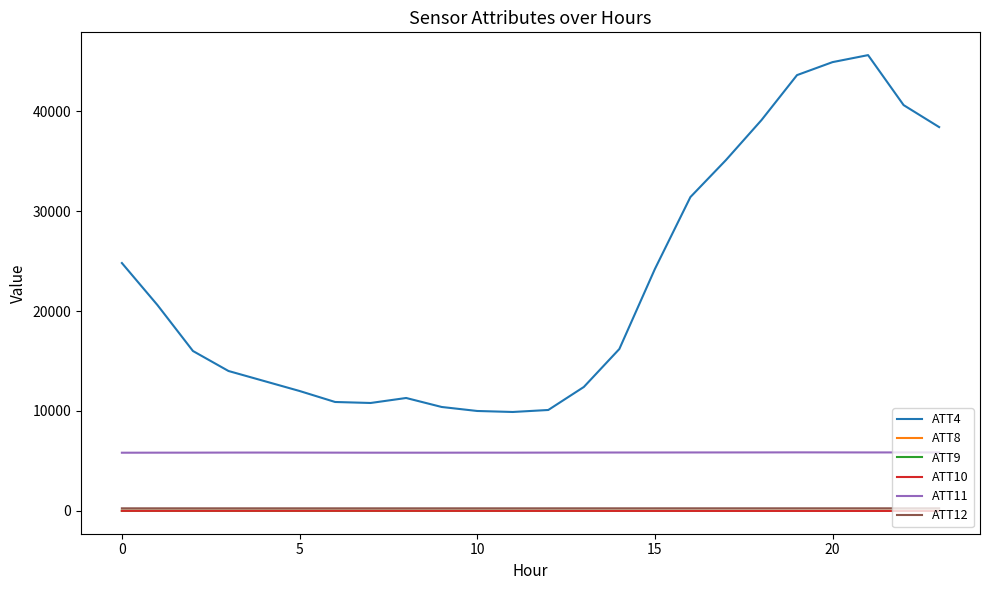

Which series has the largest range (max minus min)?

ATT4